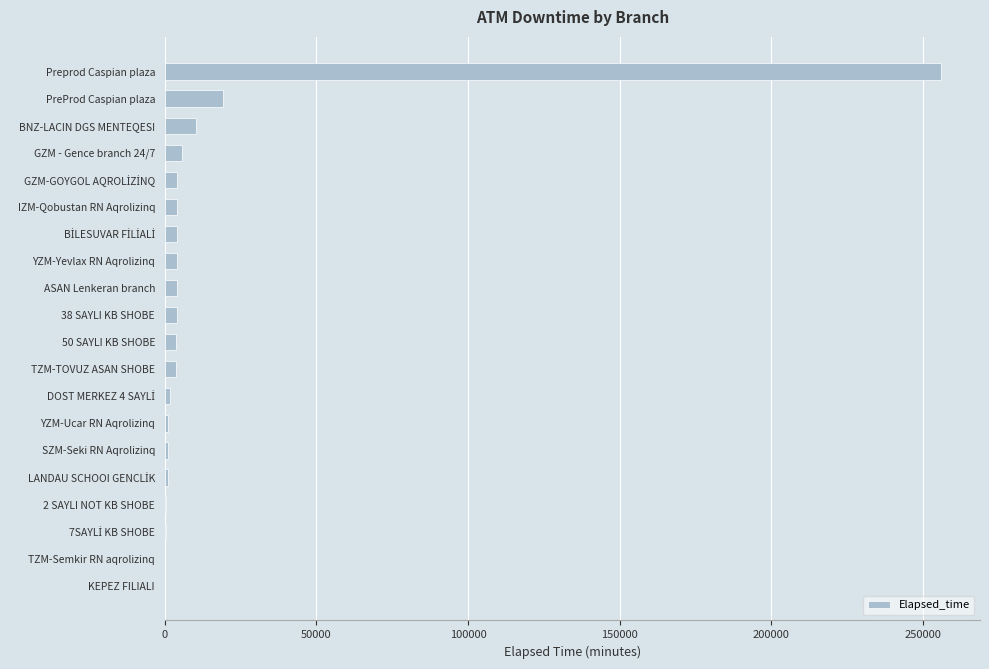

At which label is the value closest to 128017?

PreProd Caspian plaza